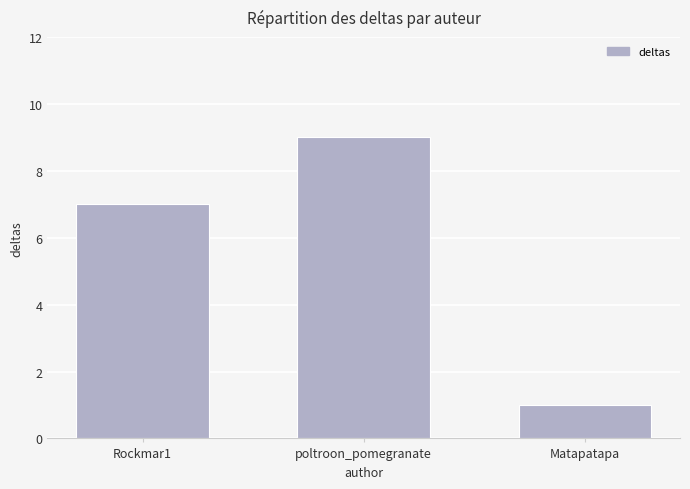

The value at Rockmar1 is 11. True or false?

False